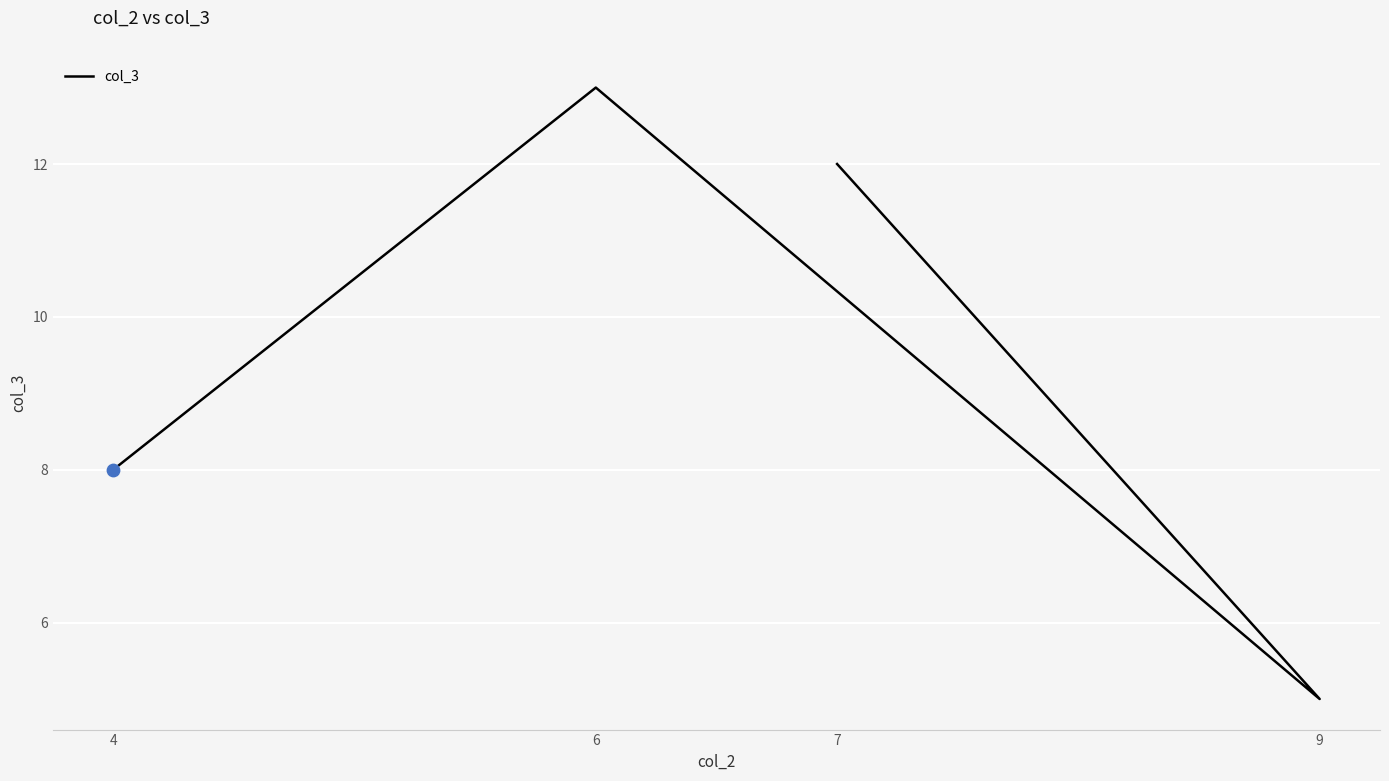

What is the ratio of the value at 4 to the value at 7?

0.7